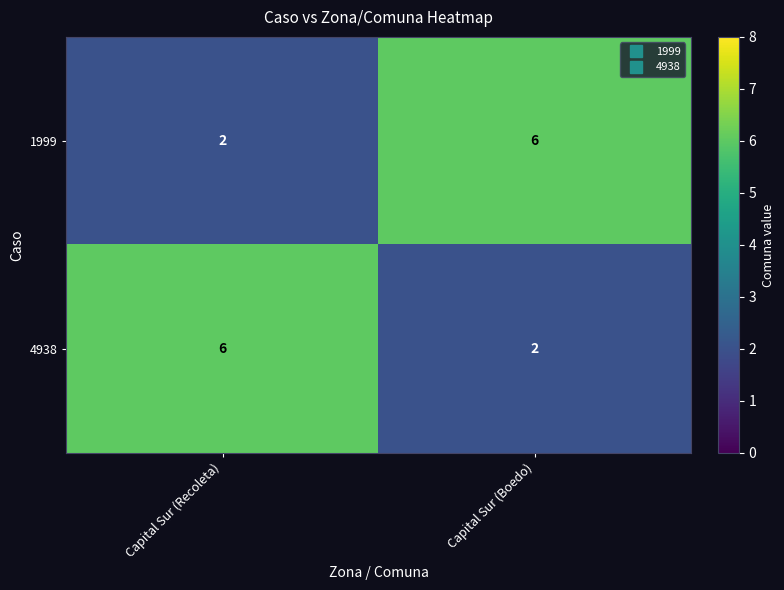

What is the maximum value shown in the chart?

6